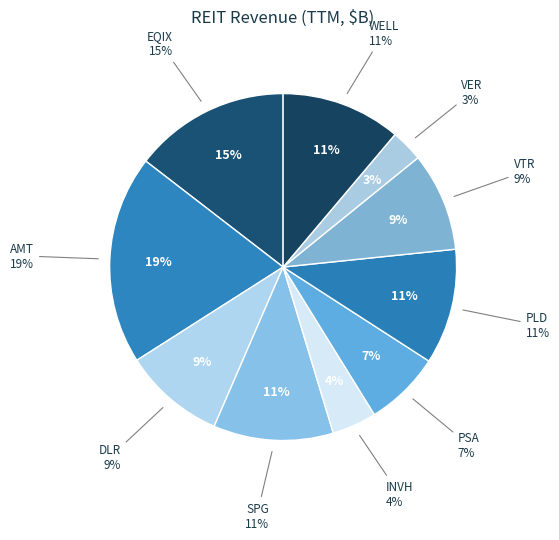

Is there any slice that represents more than half of the pie?

No